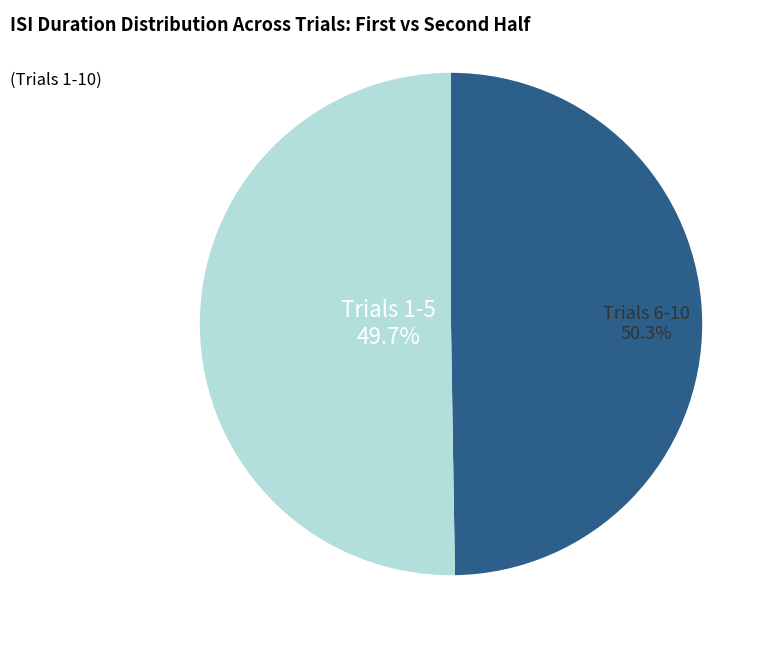

Does 10 represent more than half of the total?

No